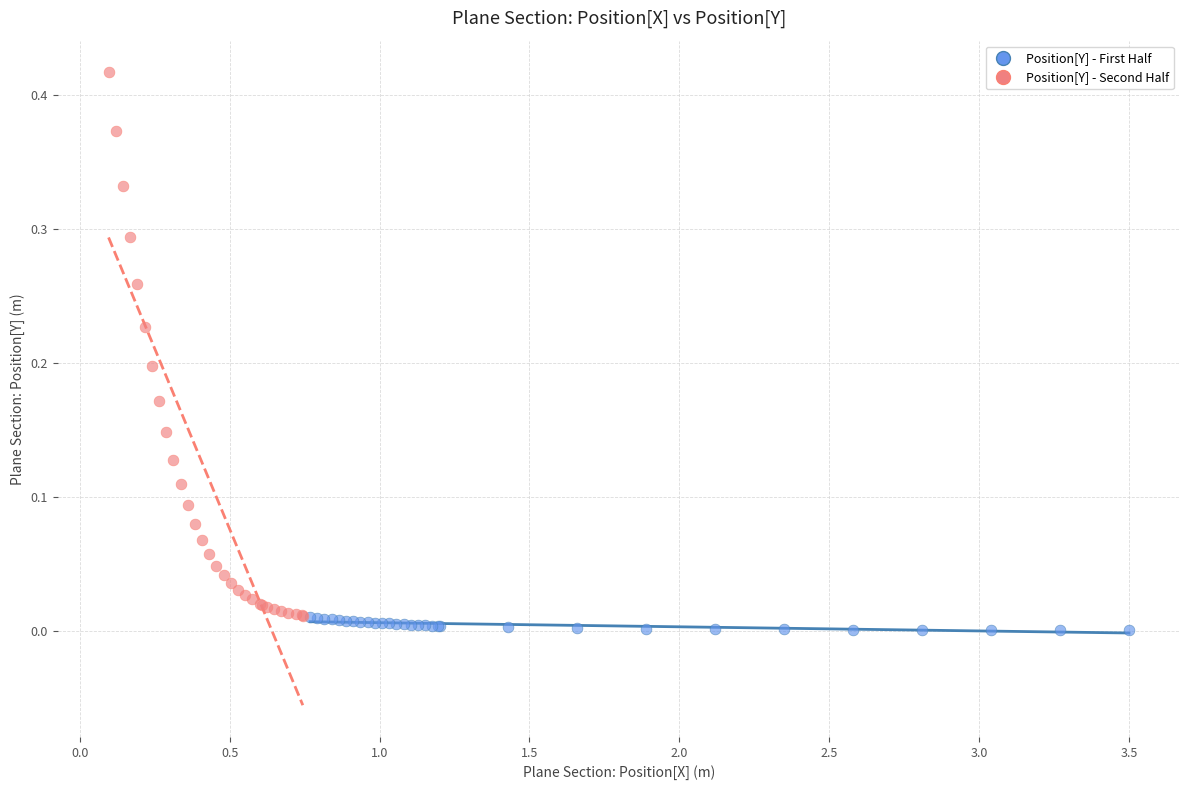

Which series reaches the maximum Y coordinate?

Position[Y] - Second Half